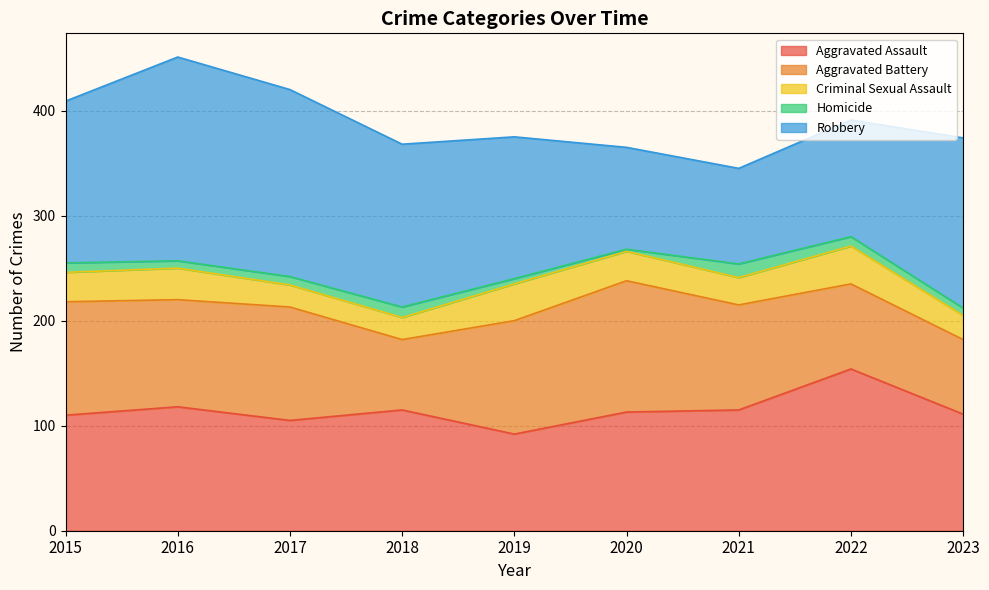

Which series has the largest total across all categories?

Robbery